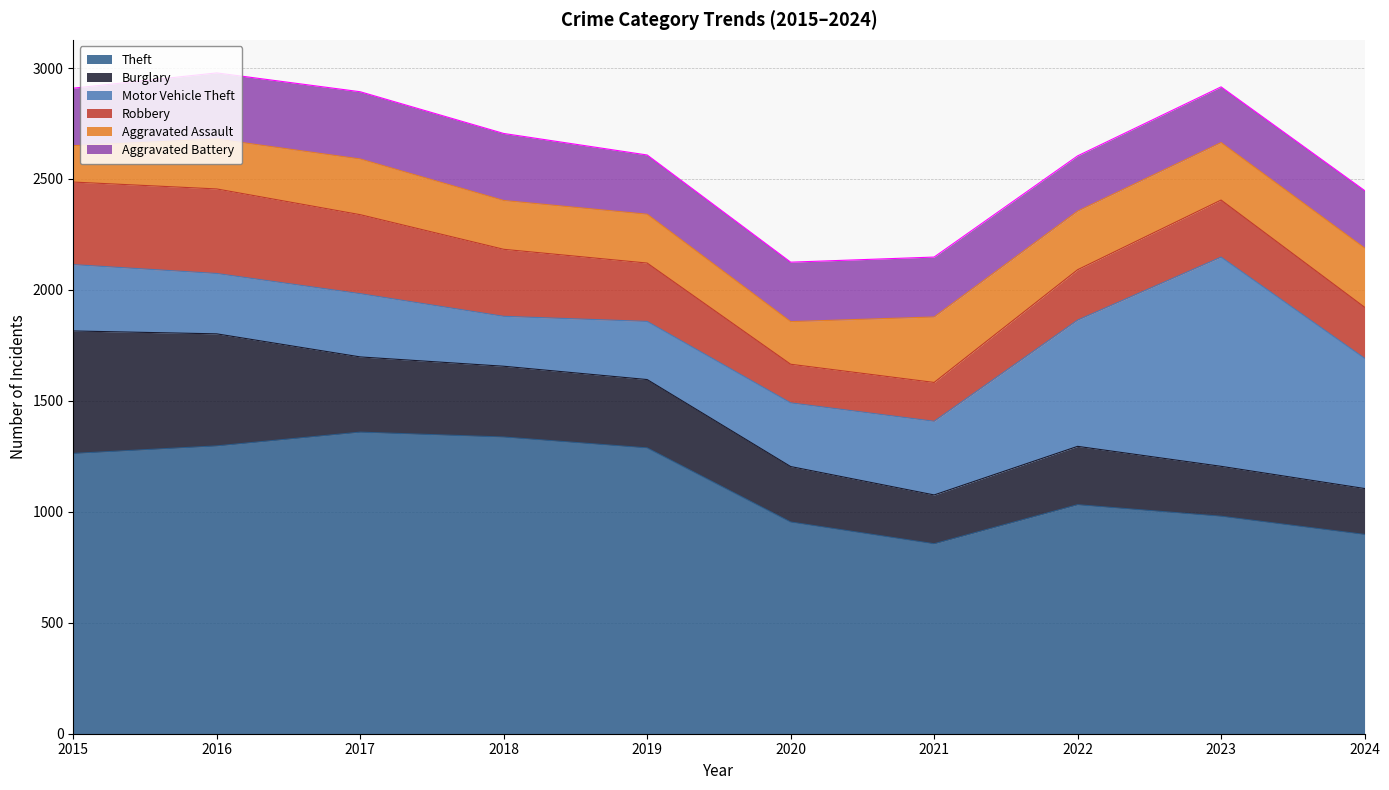

True or false: Robbery and Theft intersect in this chart.

False